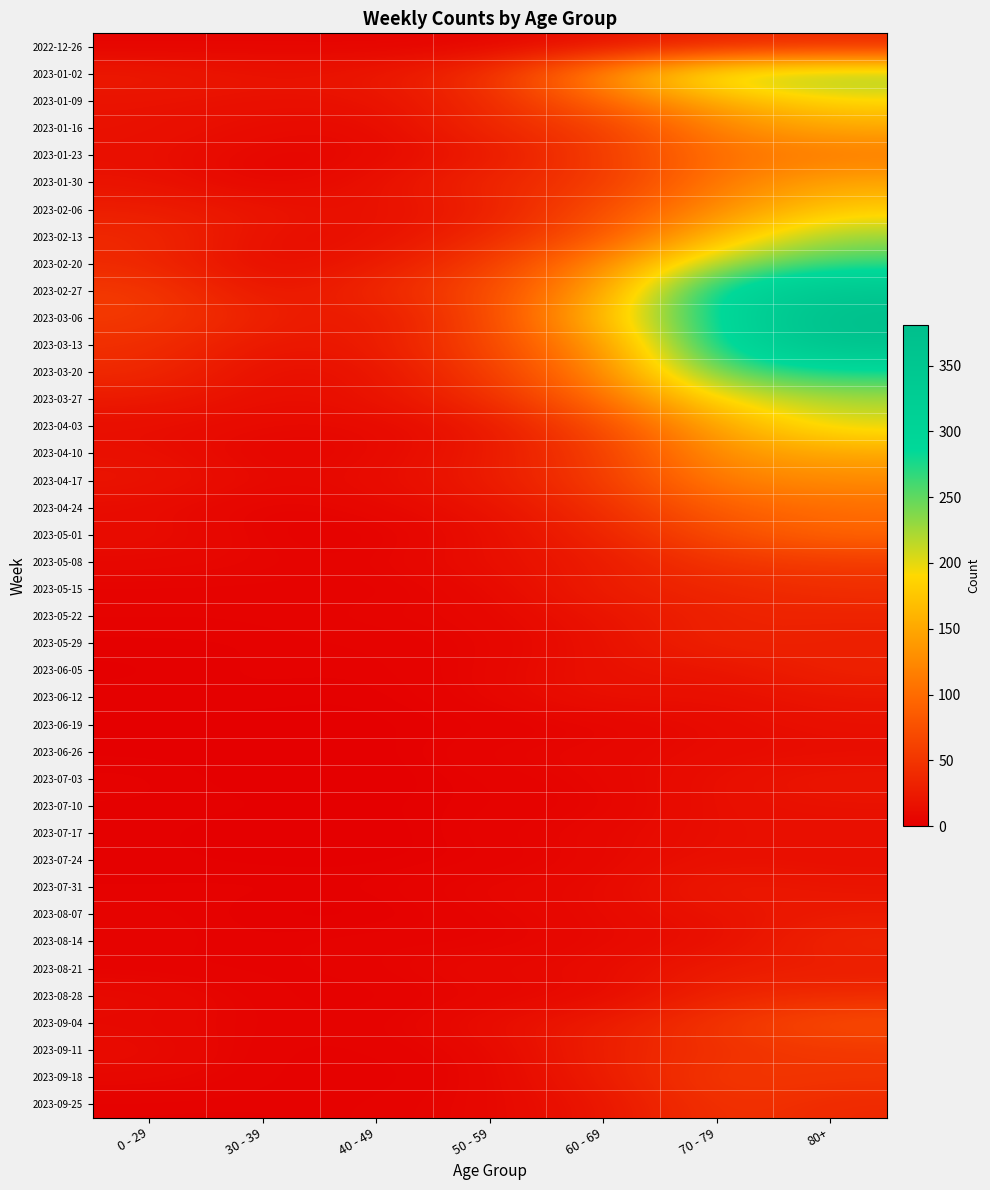

List the series in order of their peak value, lowest first.

2023-06-26, 2023-07-17, 2023-06-19, 2023-07-10, 2023-07-24, 2023-06-12, 2023-07-03, 2023-08-07, 2023-07-31, 2023-08-21, 2023-05-22, 2023-06-05, 2023-05-29, 2023-08-14, 2022-12-26, 2023-08-28, 2023-05-15, 2023-09-25, 2023-09-11, 2023-05-08, 2023-09-18, 2023-09-04, 2023-05-01, 2023-04-24, 2023-01-23, 2023-04-17, 2023-01-30, 2023-04-10, 2023-01-16, 2023-02-06, 2023-01-09, 2023-04-03, 2023-03-27, 2023-02-13, 2023-01-02, 2023-02-20, 2023-03-20, 2023-02-27, 2023-03-13, 2023-03-06